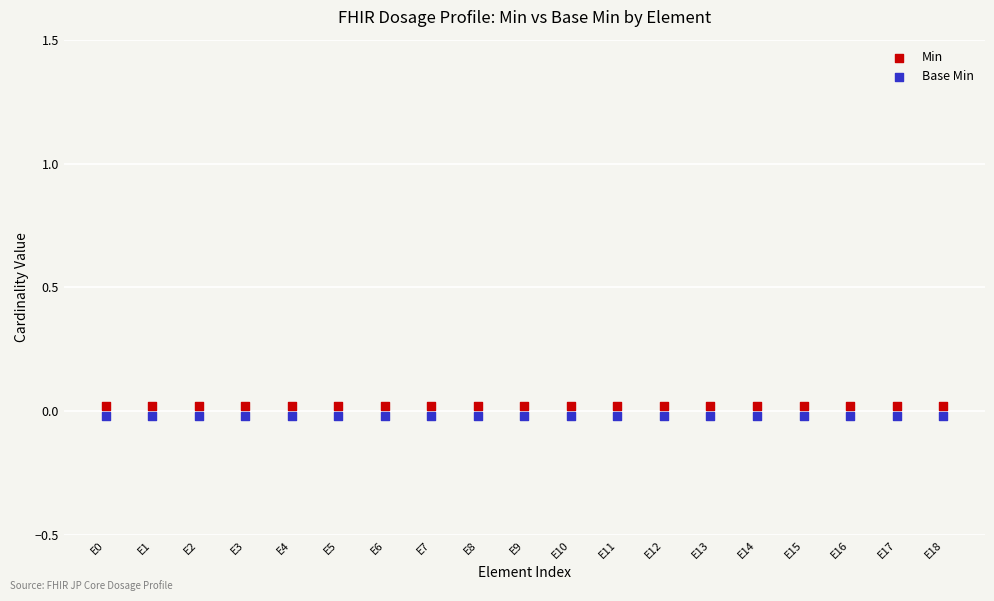

What are all the series names shown in the legend?

Min, Base Min